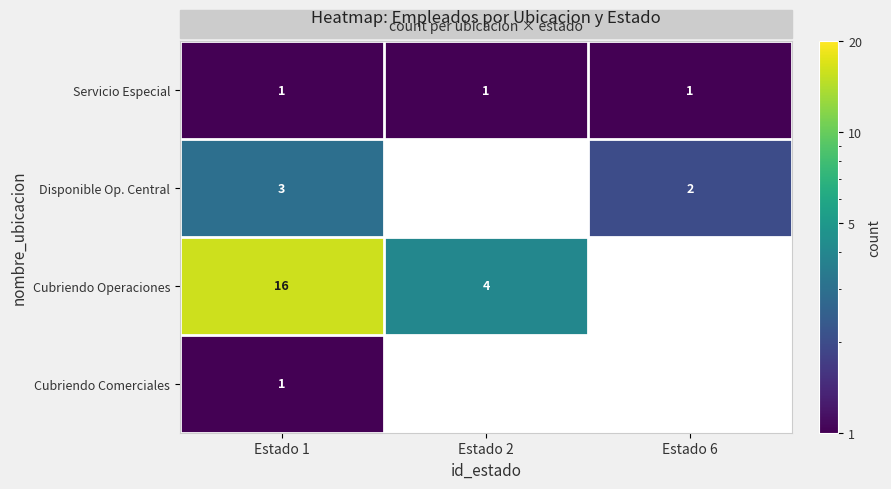

Is the value of Servicio Especial at Estado 1 greater than the value of Cubriendo Operaciones at Estado 2?

No